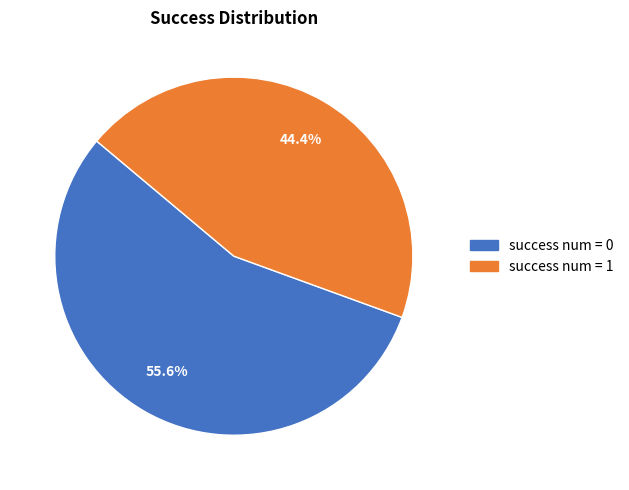

Does any single category account for the majority?

Yes